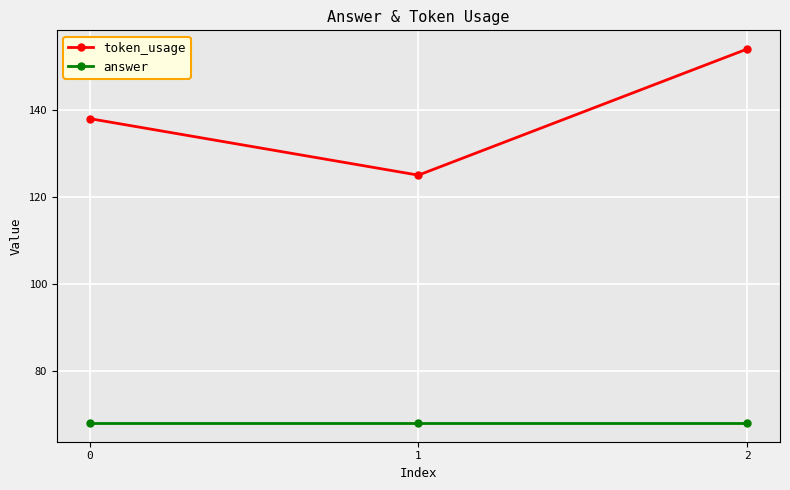

Is the value of token_usage at 2 greater than the value of answer at 0?

Yes